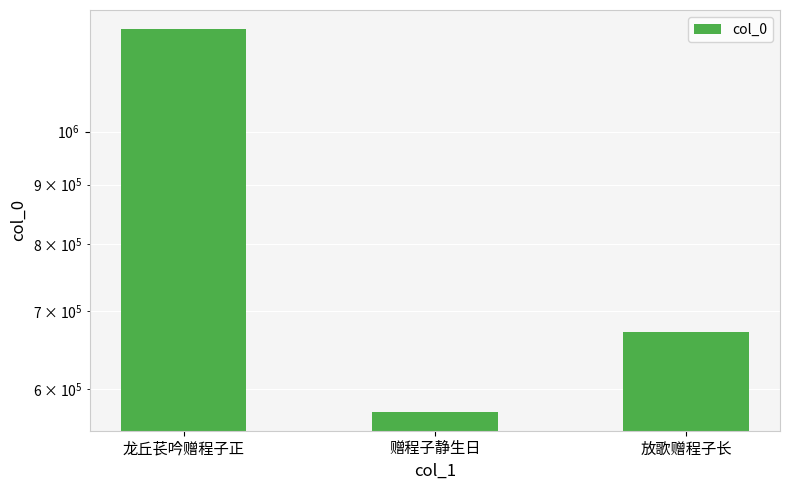

Reading right to left, transcribe all the data shown in this chart.

671265	573637	1225709